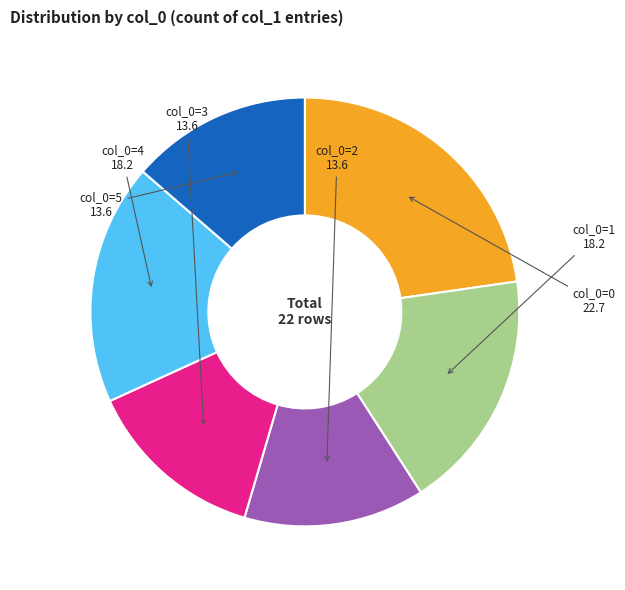

Is it true that col_0=4 is 18% of the pie?

True